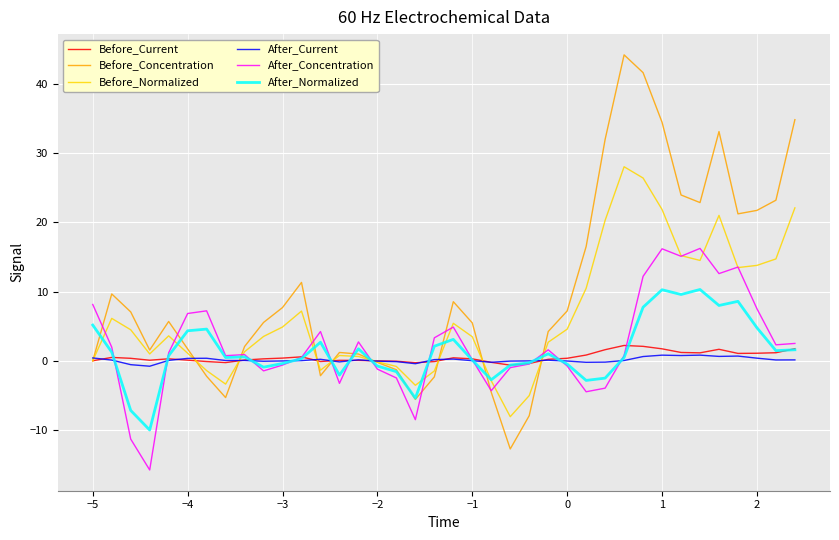

Which series has the largest total across all categories?

Before_Concentration